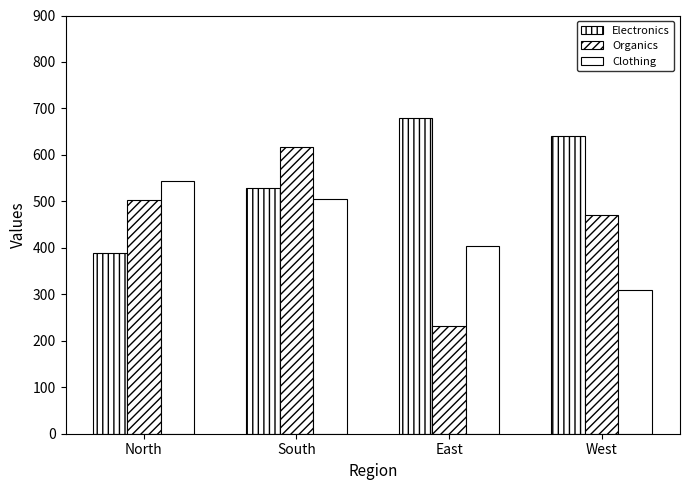

True or false: Electronics has a value of 1079 at East.

False